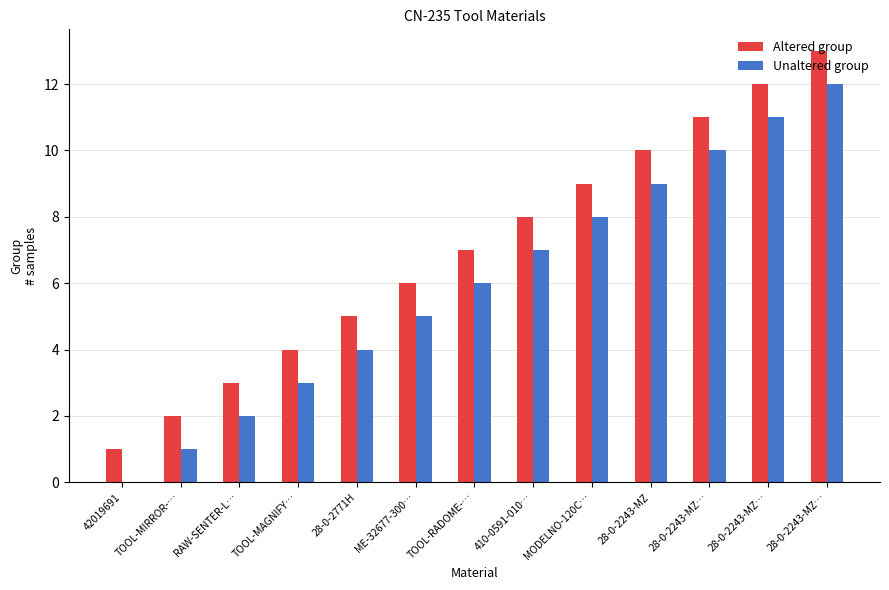

How many groups of bars are there?

13